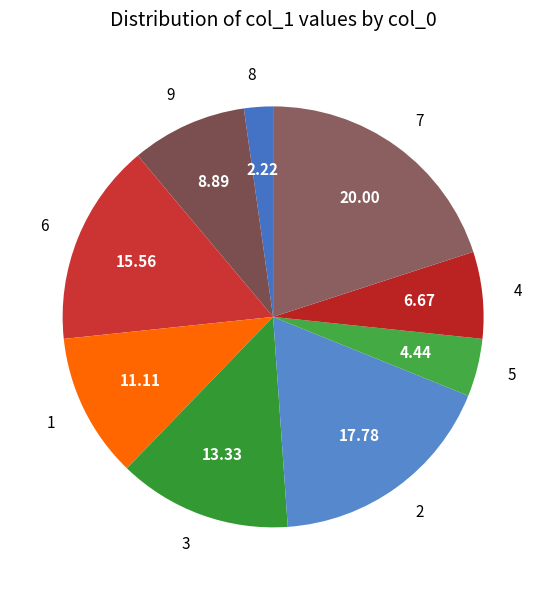

Which has a higher value, 3 or 8?

3